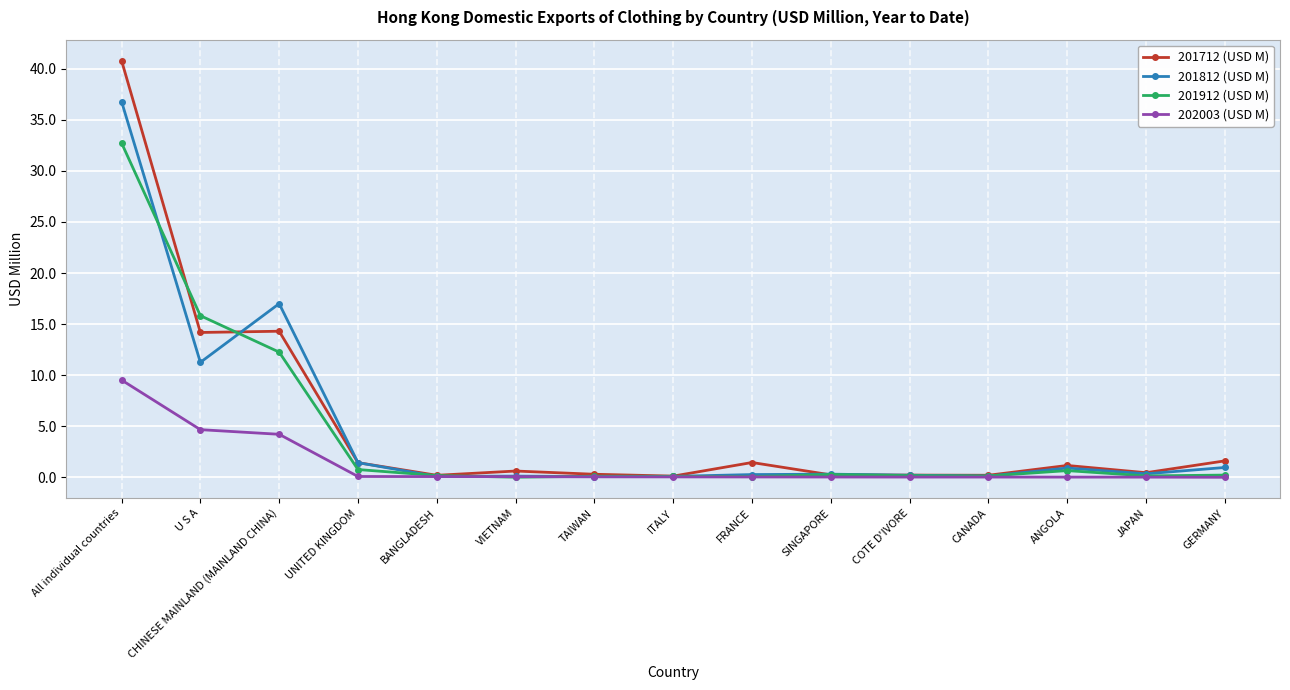

What is the sum of the 201712 (USD M) values at FRANCE and COTE D'IVORE?

1.7